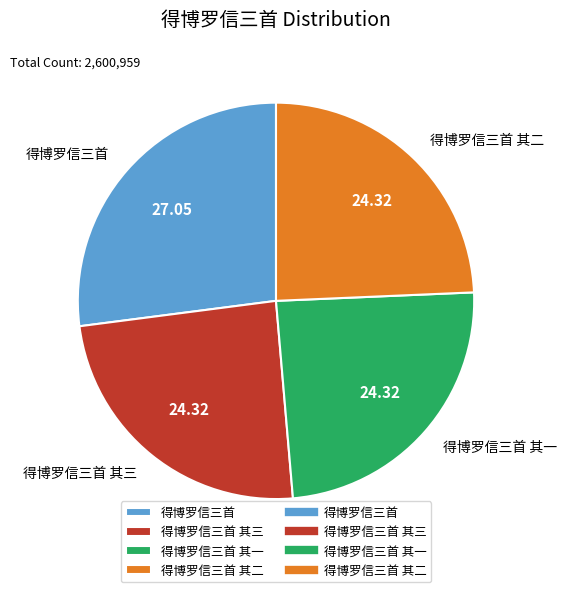

Which has a higher value, 得博罗信三首 其一 or 得博罗信三首?

得博罗信三首